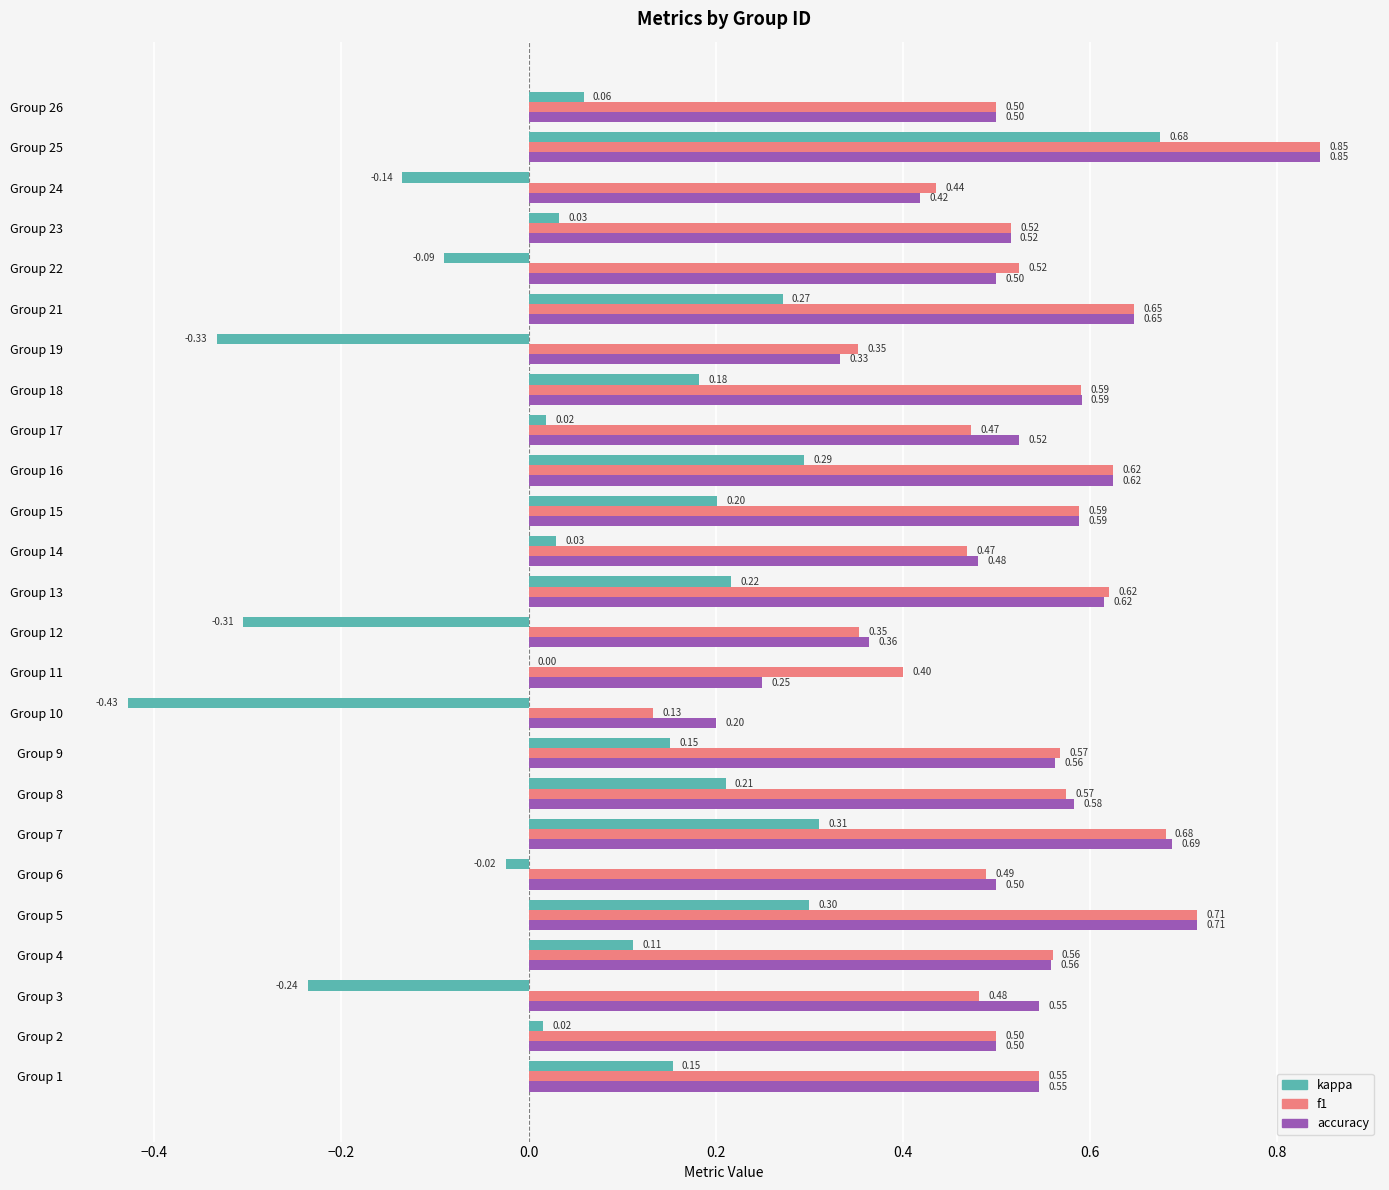

What is the sum of all f1 values?

13.2